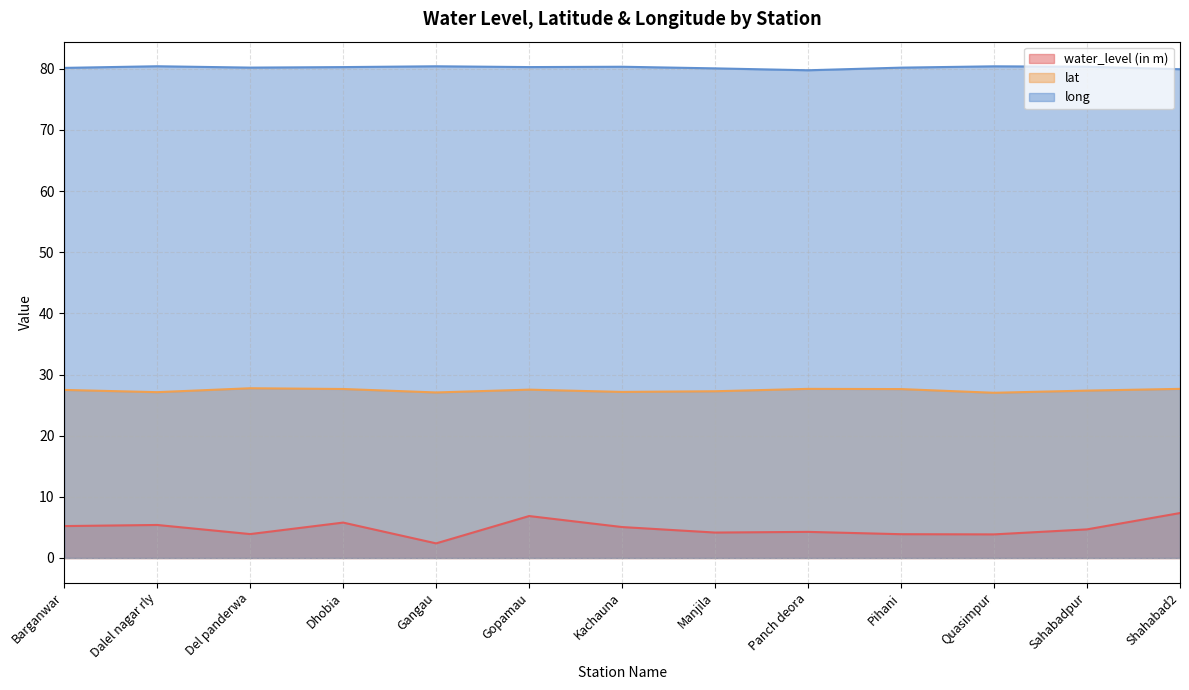

Between Del panderwa and Manjila, which series saw the biggest shift?

lat